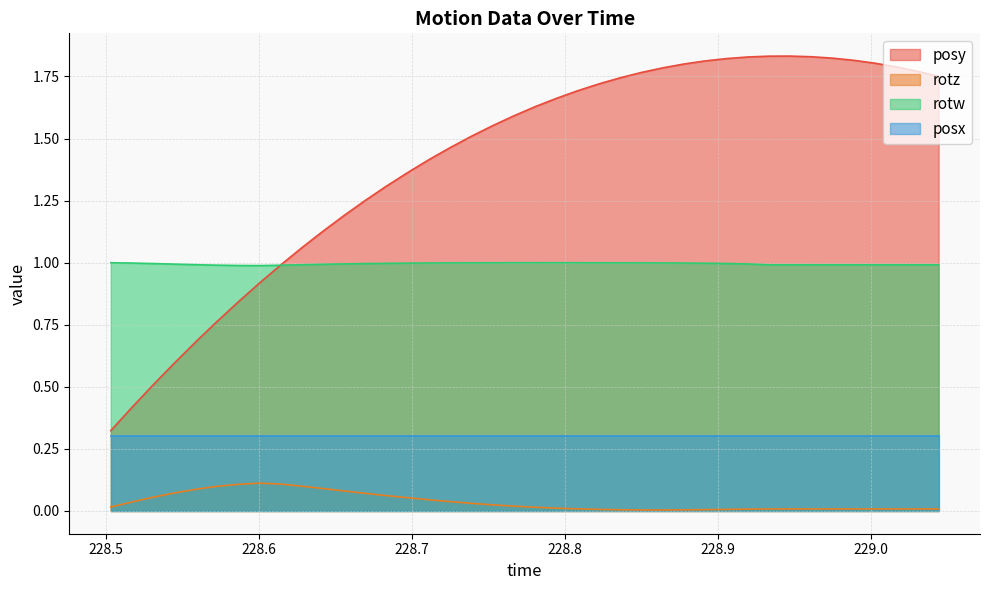

True or false: rotz and rotw intersect in this chart.

False